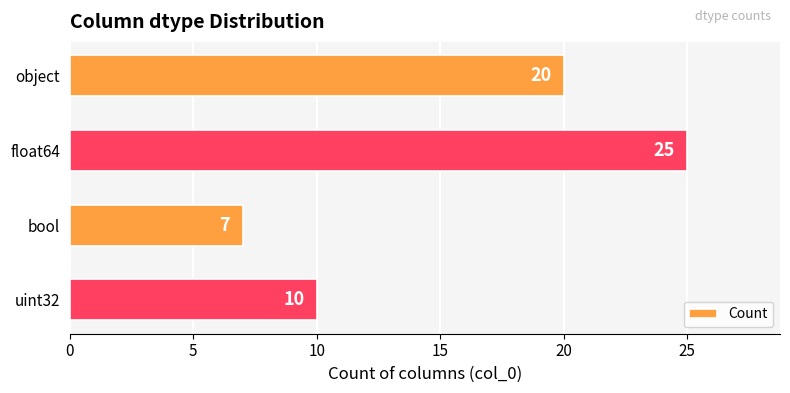

What is the change in value from float64 to uint32?

-15